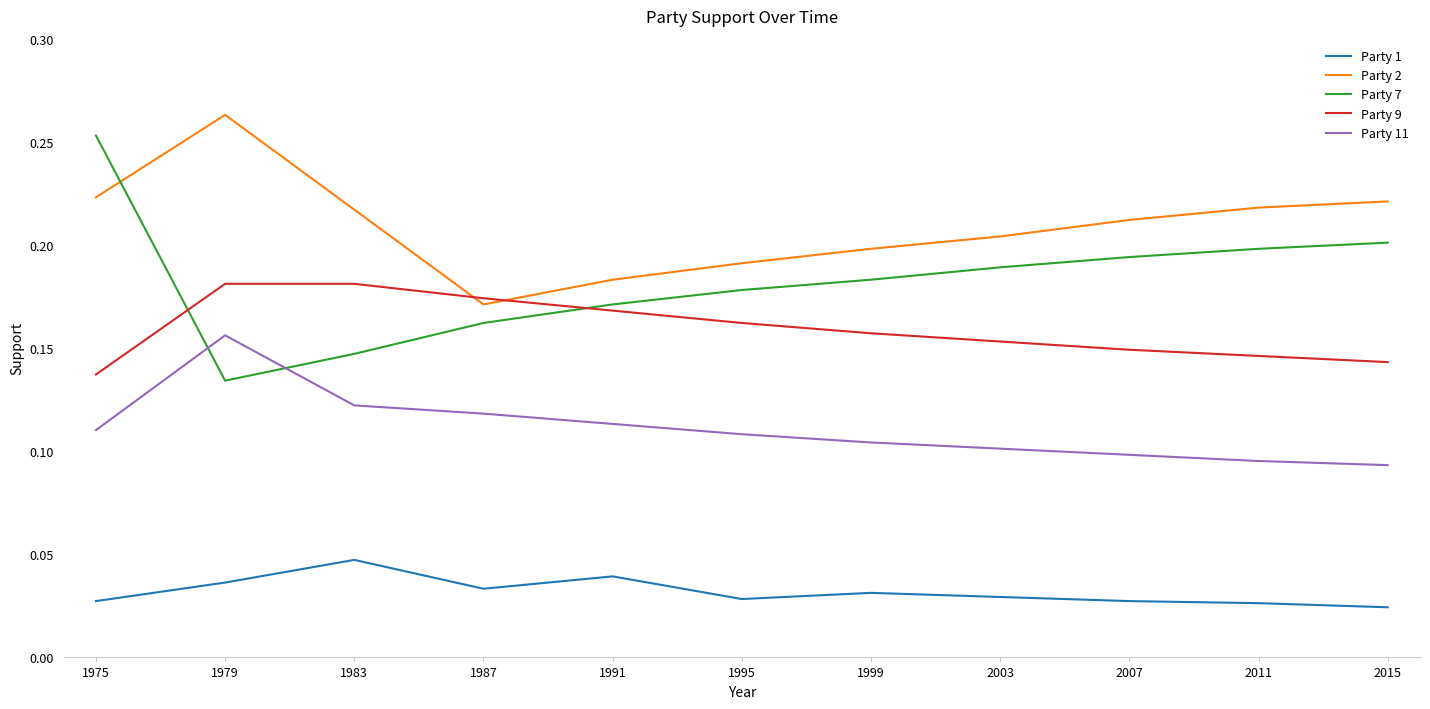

Which category has the highest value across all series?

1979